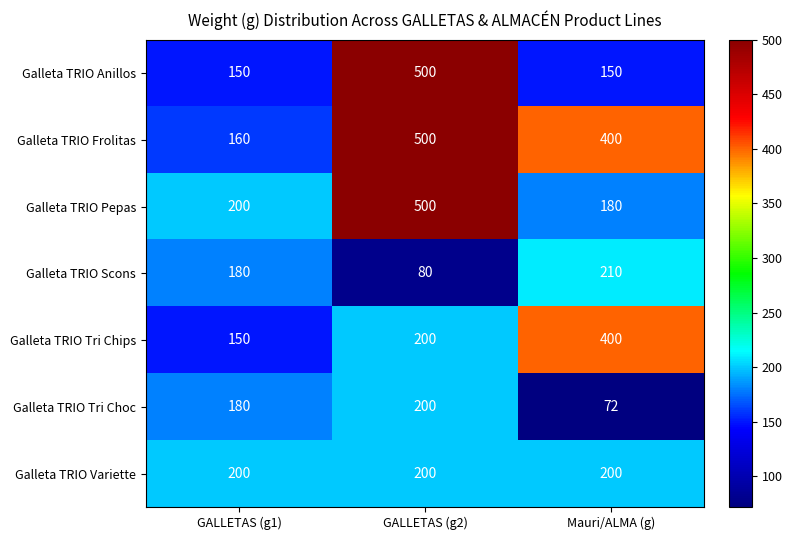

At how many categories does at least one series exceed 461?

1